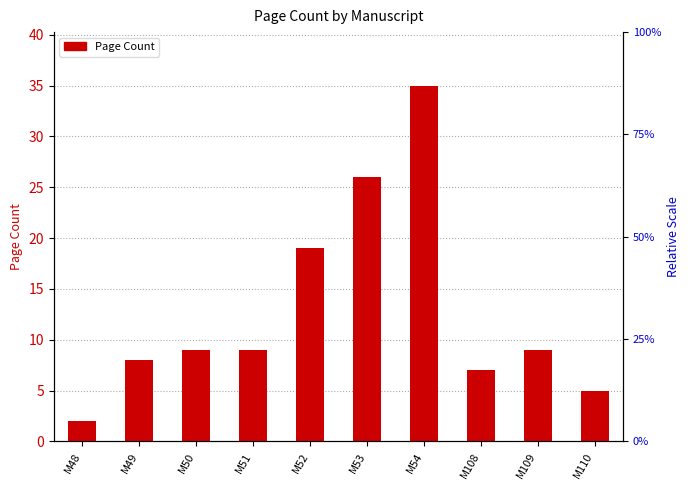

What is the ratio of the value at M110 to the value at M53?

0.2